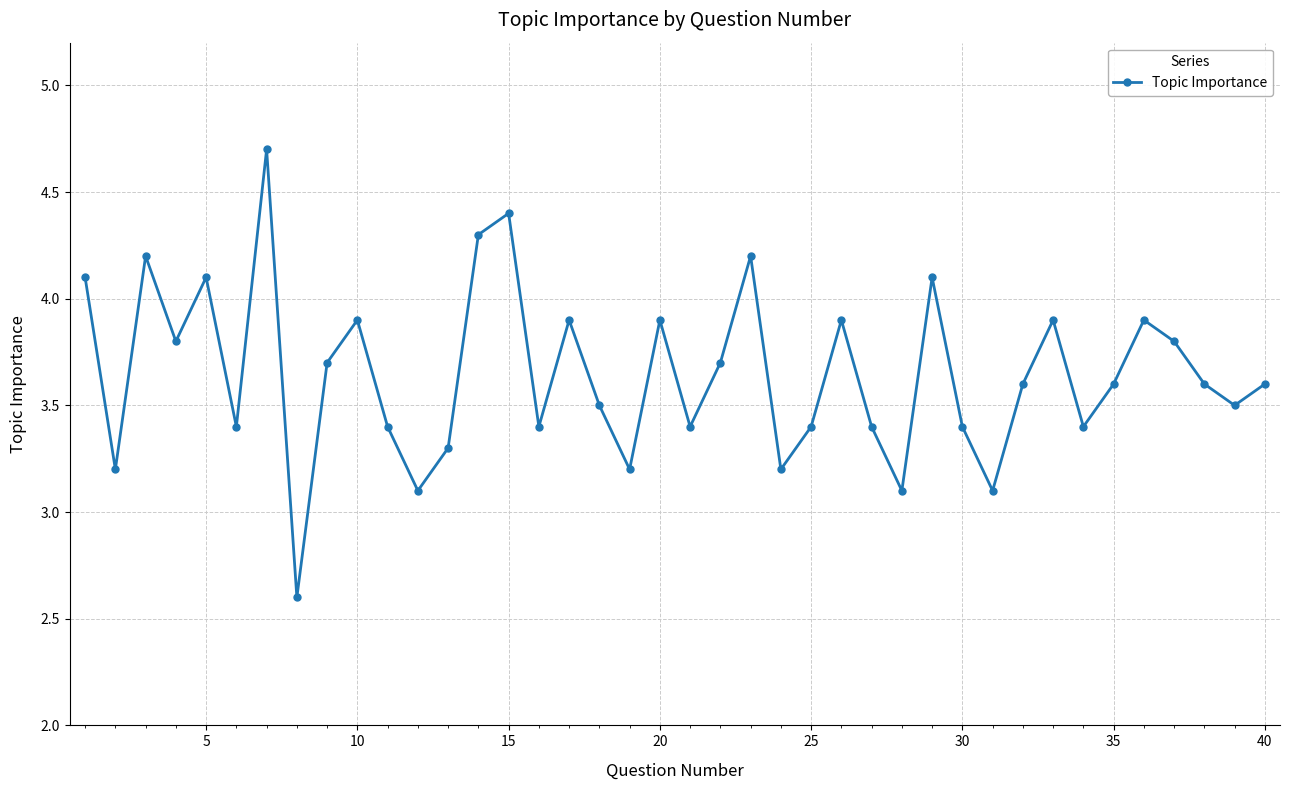

How many points are higher than both their immediate neighbors (excluding endpoints)?

12